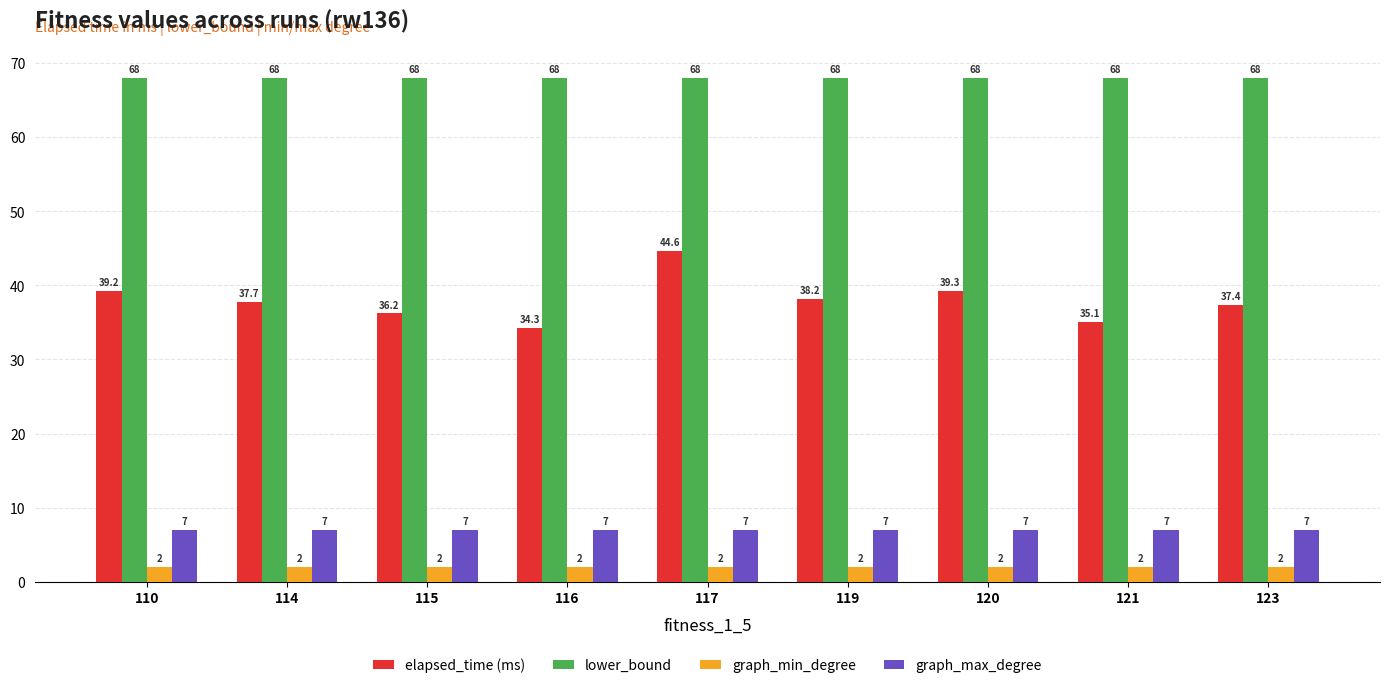

At 120, list the series in order from smallest to largest.

graph_min_degree, graph_max_degree, elapsed_time (ms), lower_bound